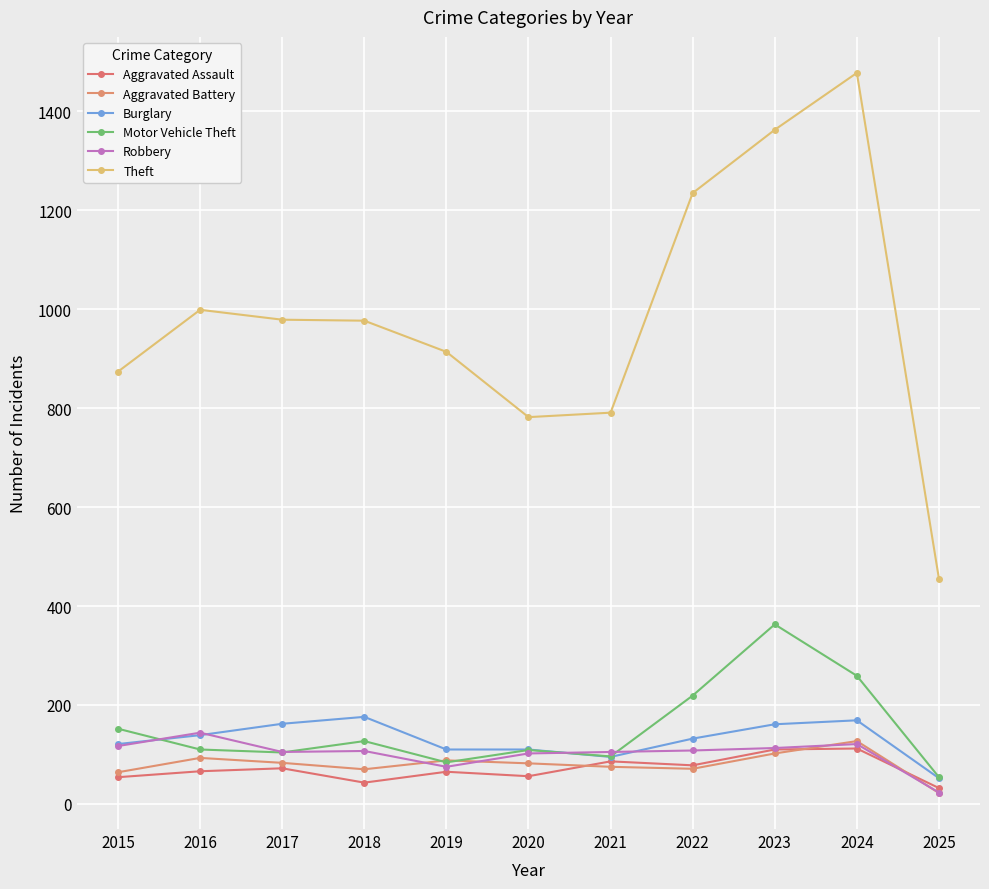

Between 2022 and 2025, which series saw the biggest shift?

Theft